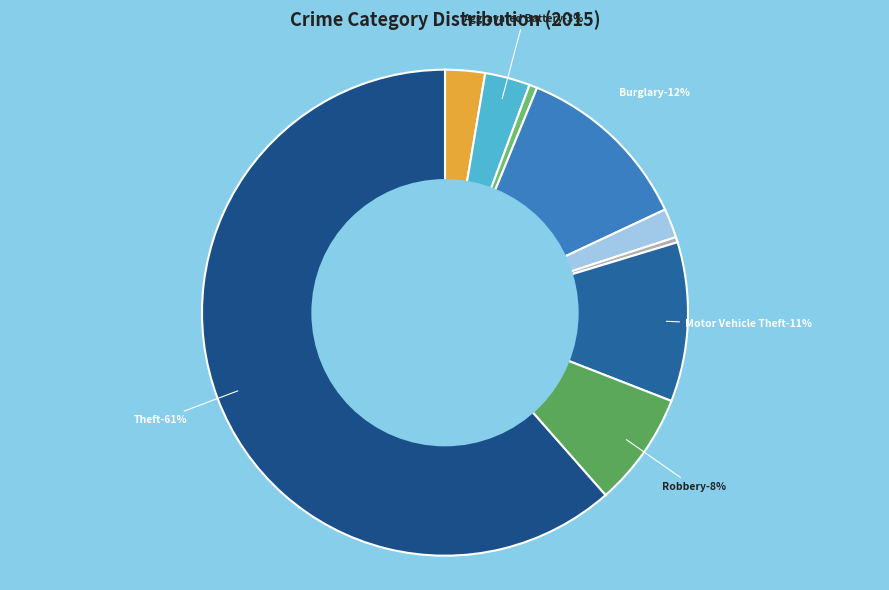

How many slices are in this pie chart?

9